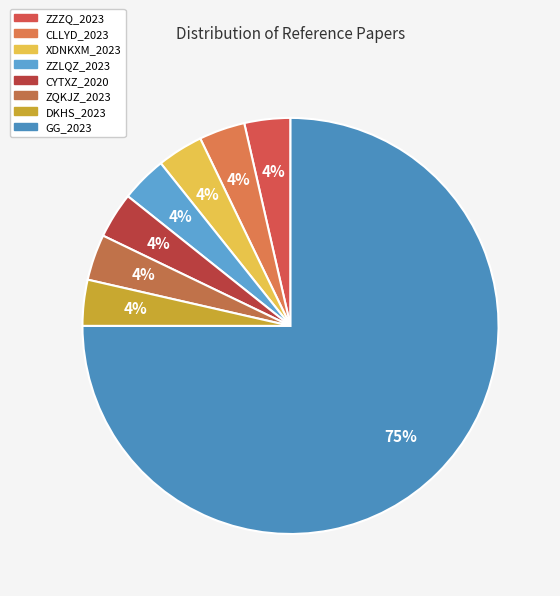

Combined, what portion of the pie is XDNKXM_2023 and GG_2023?

78.6%